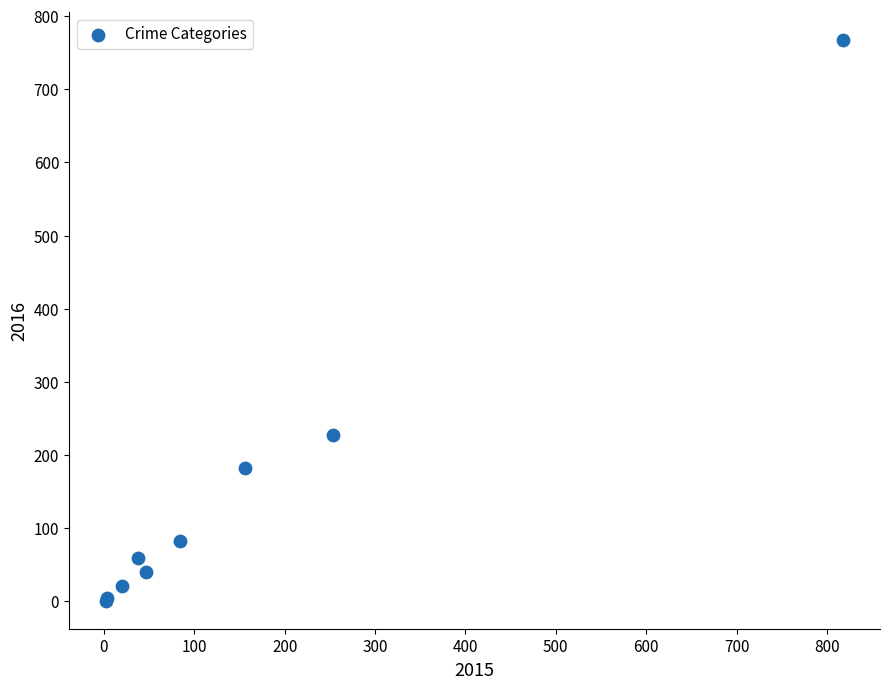

What Y value in the scatter plot is closest to 384?

227